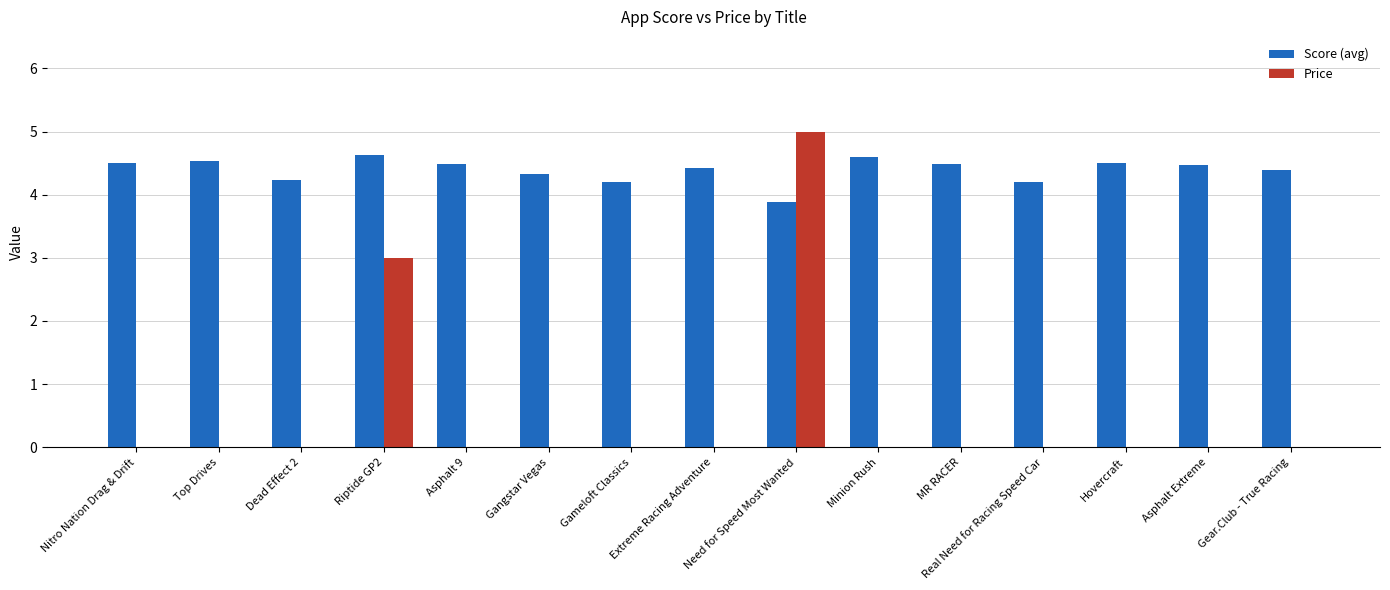

How many Score (avg) values are between 4 and 5?

14